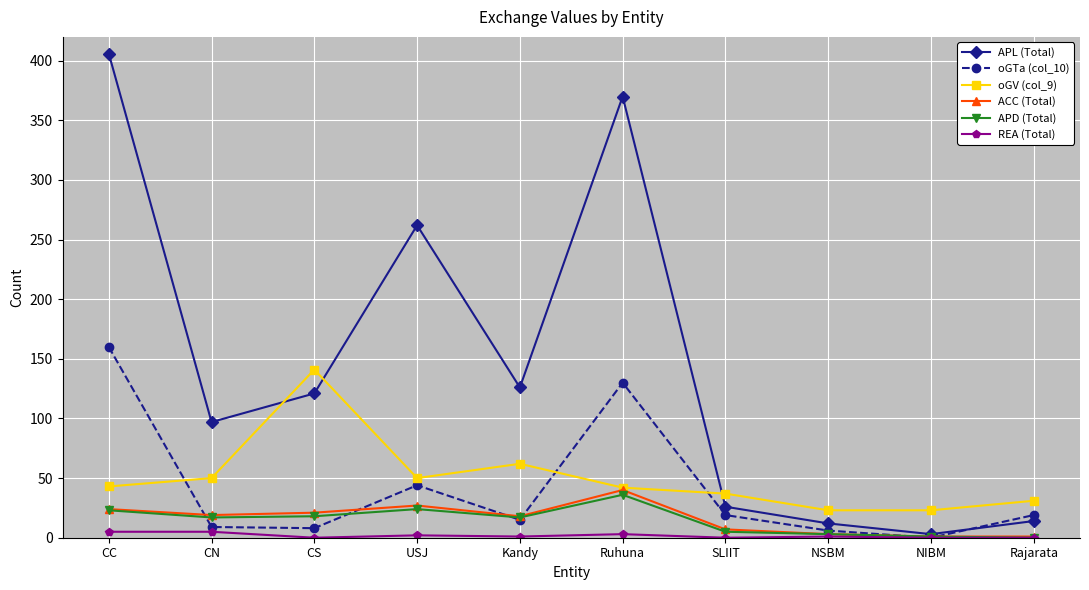

Rank the series by their maximum value, from highest to lowest.

APL (Total), oGTa (col_10), oGV (col_9), ACC (Total), APD (Total), REA (Total)